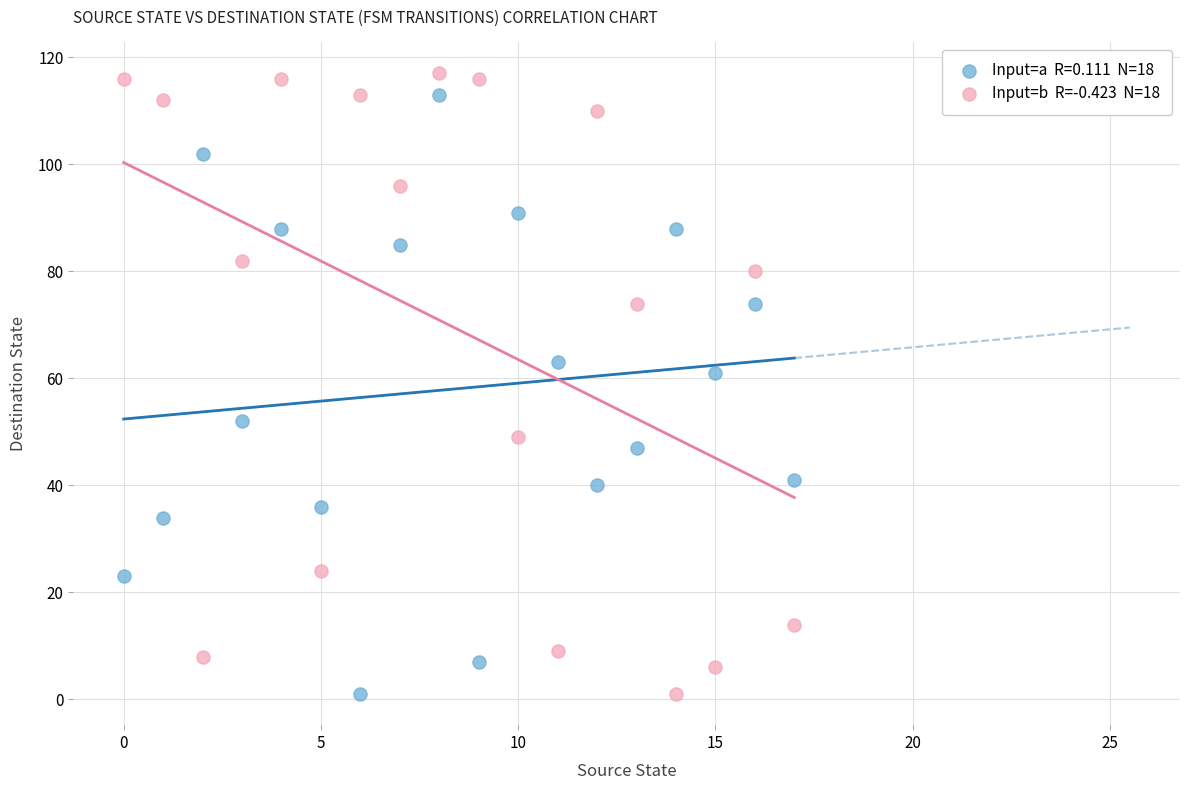

Across all series, what Y value is closest to 59?

61